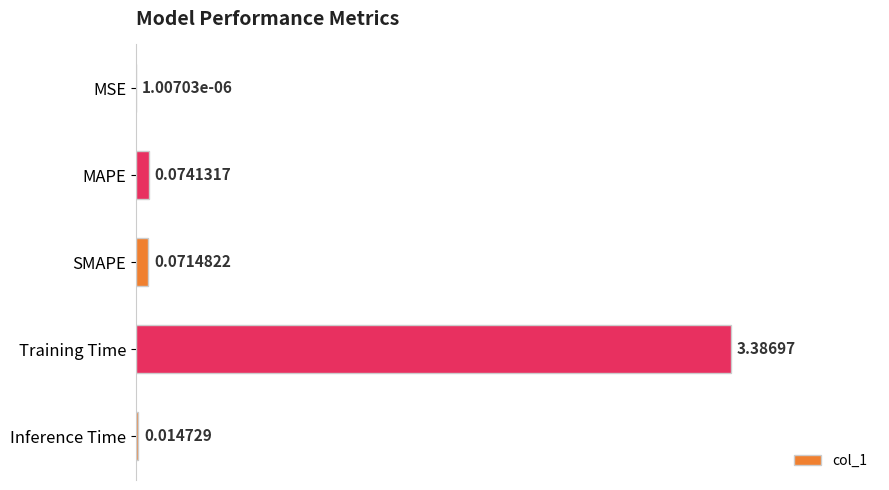

At which label is the value closest to 0?

MSE